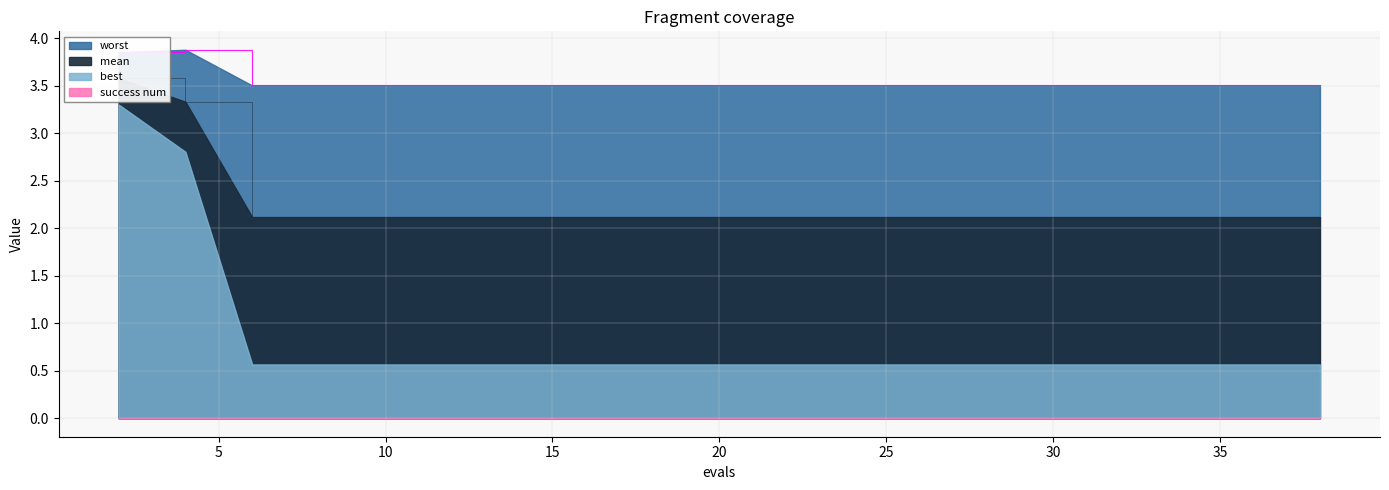

At how many categories does at least one series exceed 3?

20